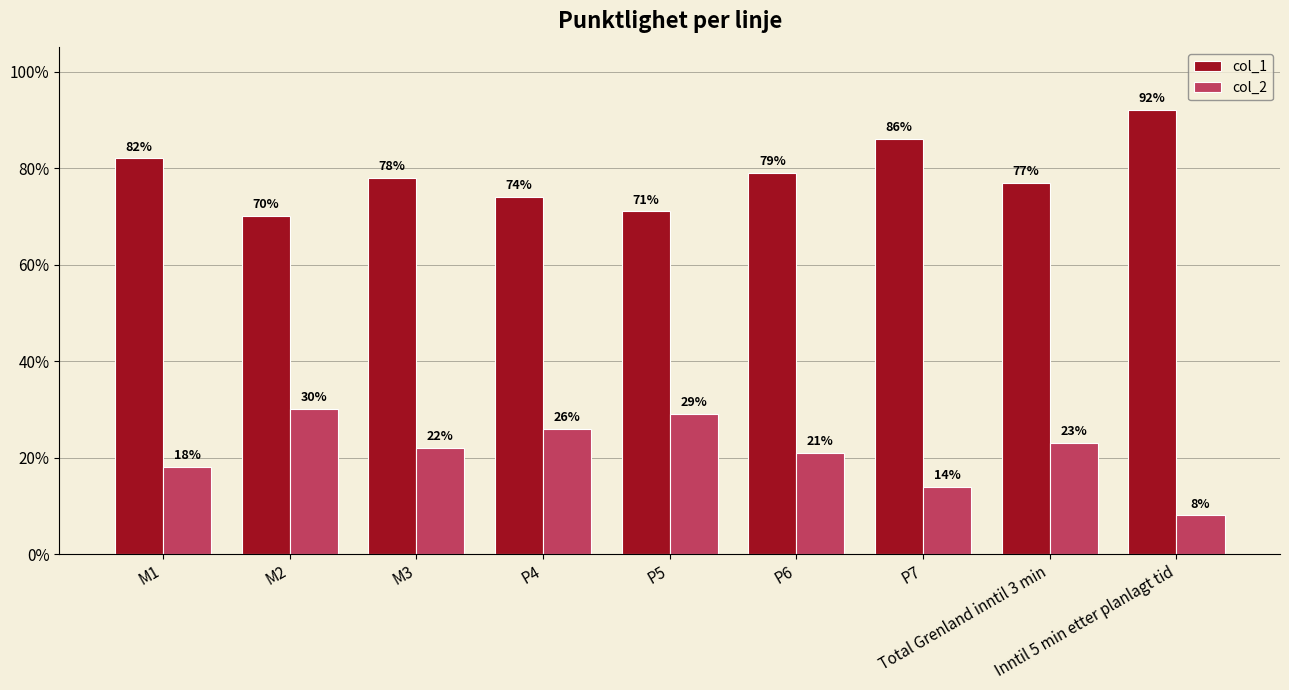

Rank the series by their maximum value, from lowest to highest.

col_2, col_1